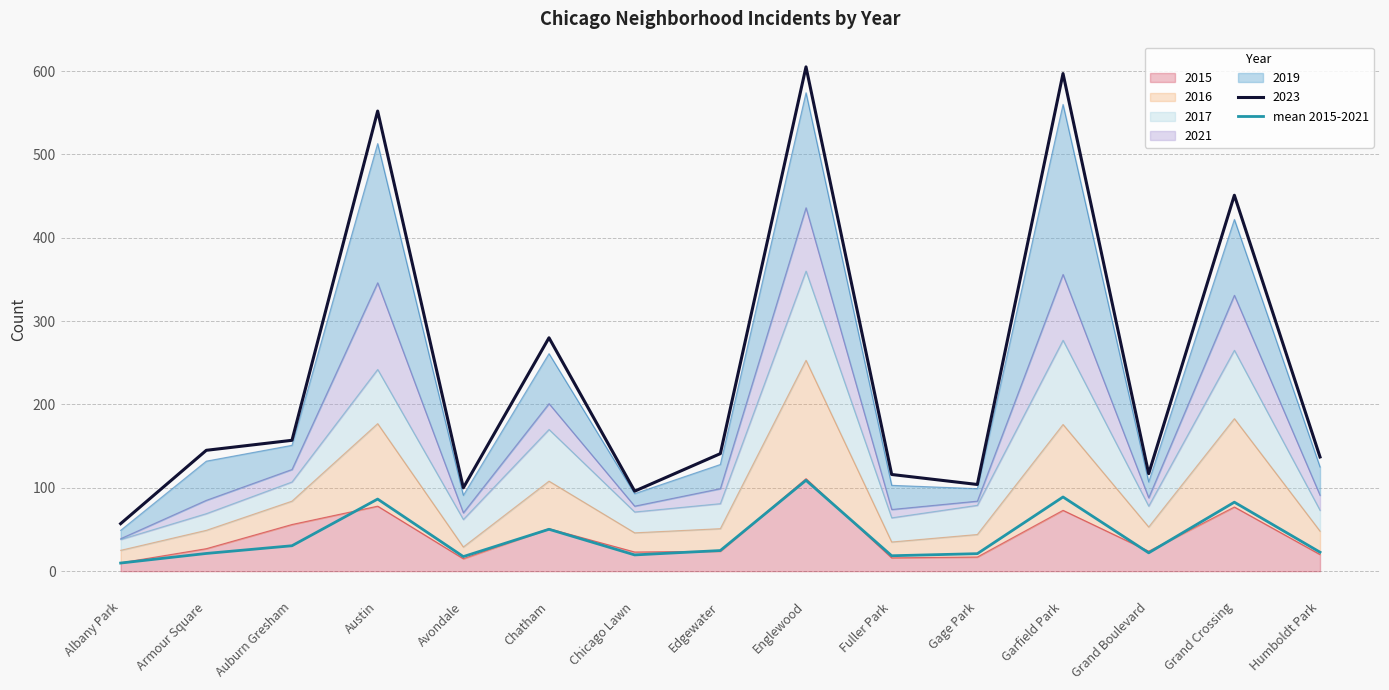

True or false: there are more than 2 points higher than both neighbors.

True